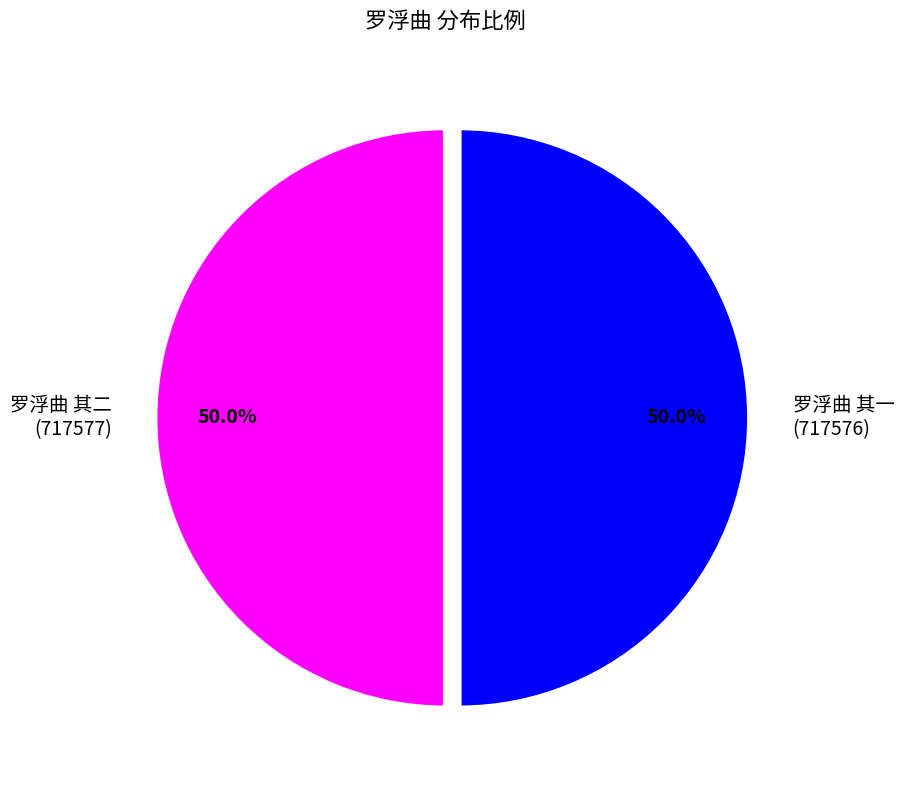

Is it true that 罗浮曲 其一 is 41% of the pie?

False